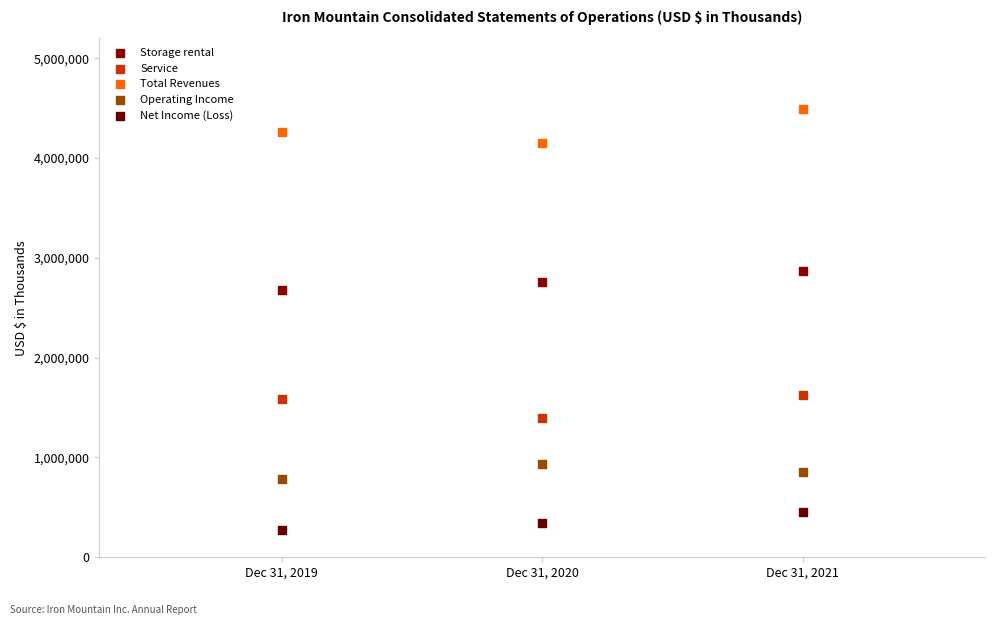

What are all the series names shown in the legend?

Storage rental, Service, Total Revenues, Operating Income, Net Income (Loss)